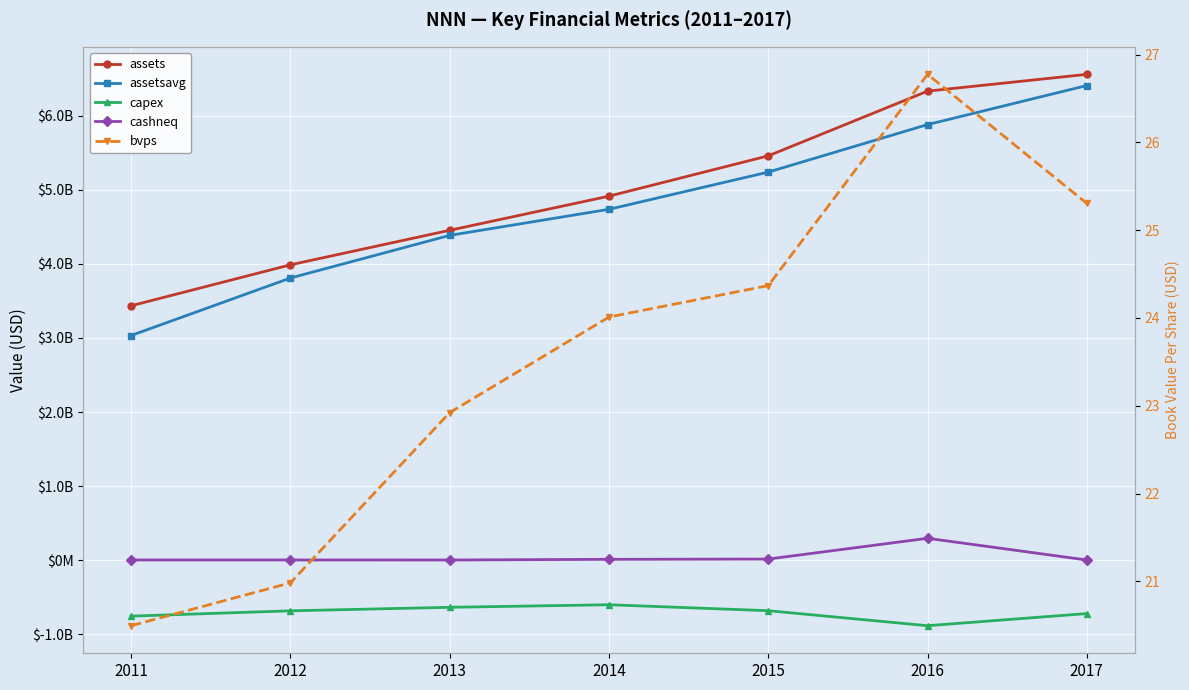

At which category does the chart reach its minimum across all series?

2016